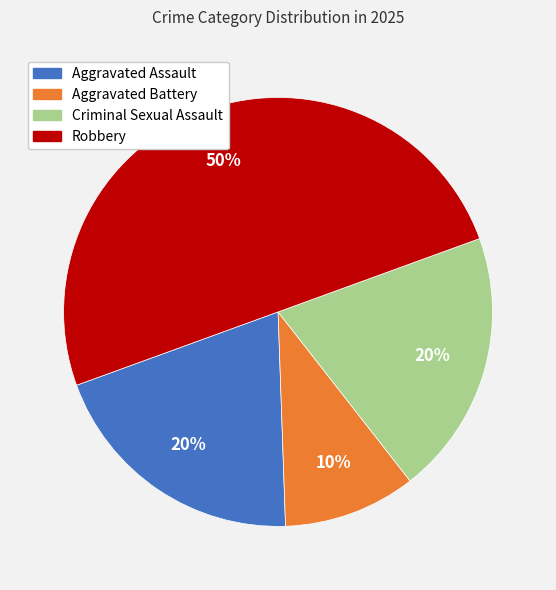

What is the largest slice in the pie chart?

Robbery